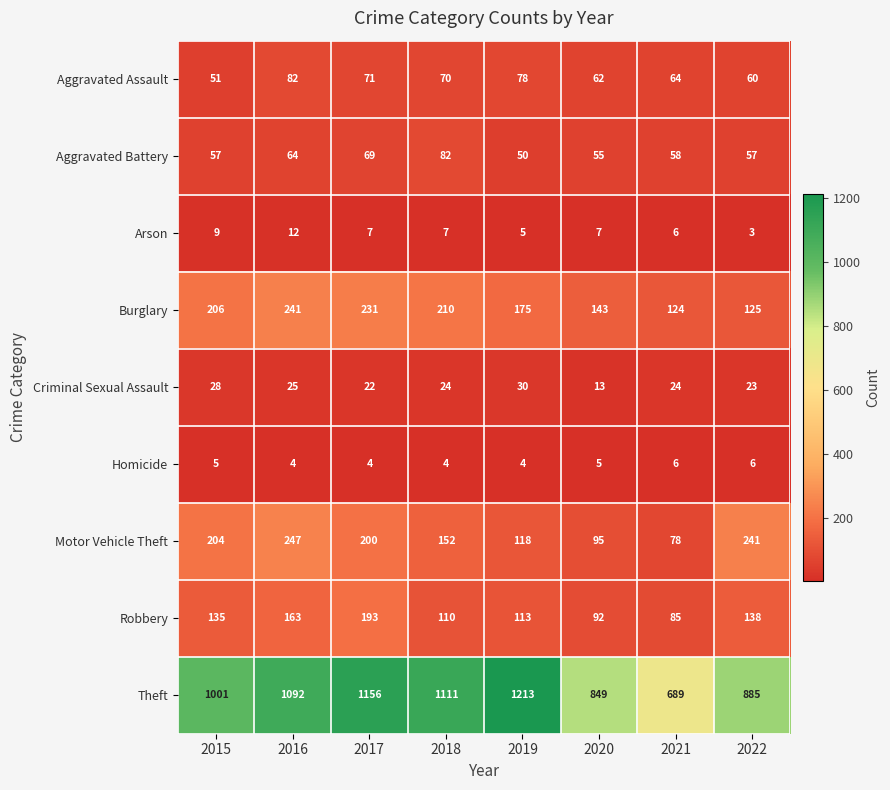

Which category has the highest value across all series?

2019